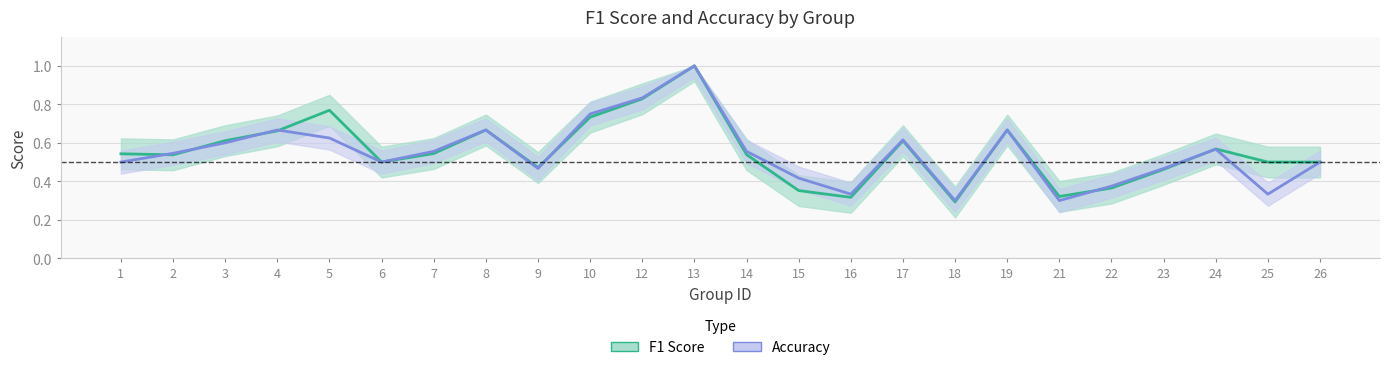

Which series has the largest range (max minus min)?

f1